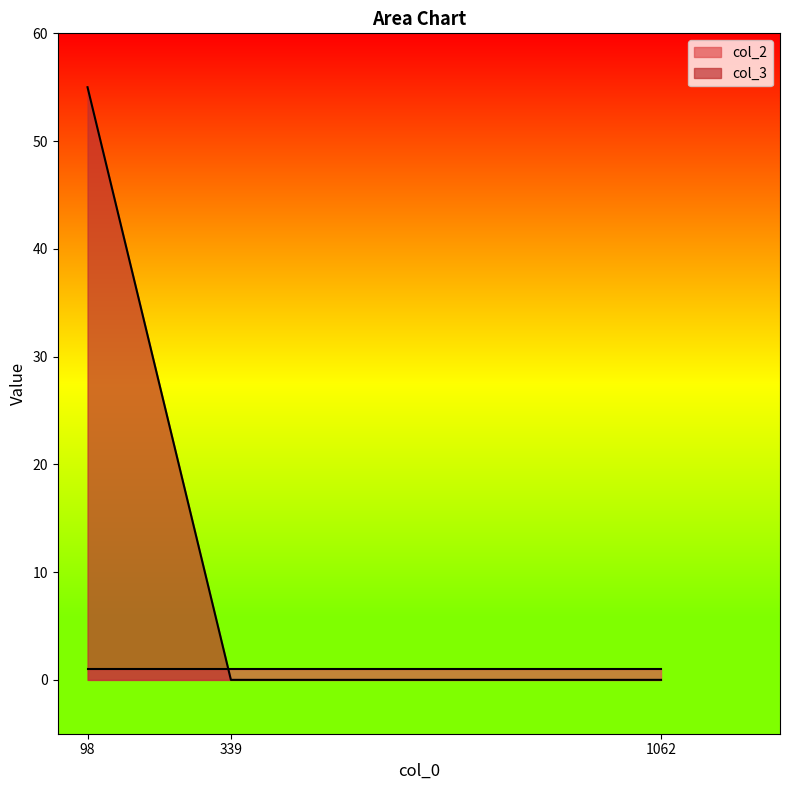

How many data points are above 0?

1